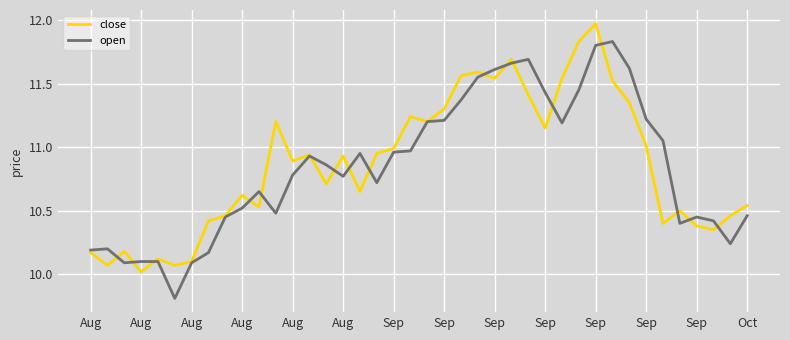

What is the lowest value of the open series?

9.8